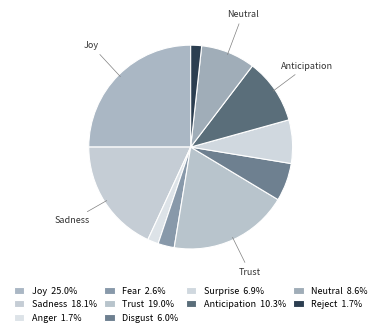

Is there any slice that represents more than half of the pie?

No